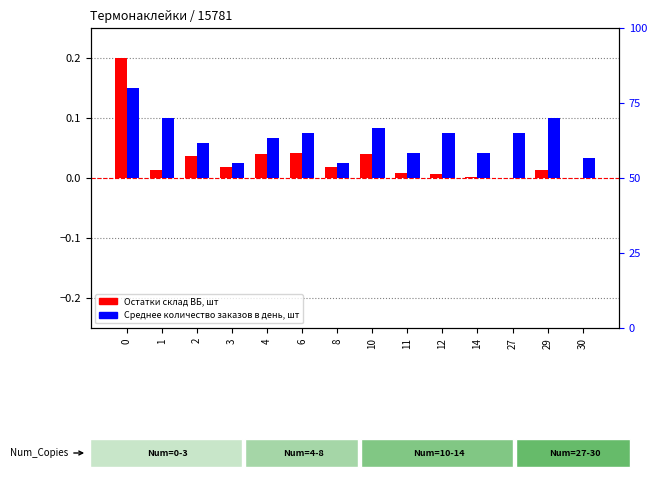

Does the chart contain any negative values?

No